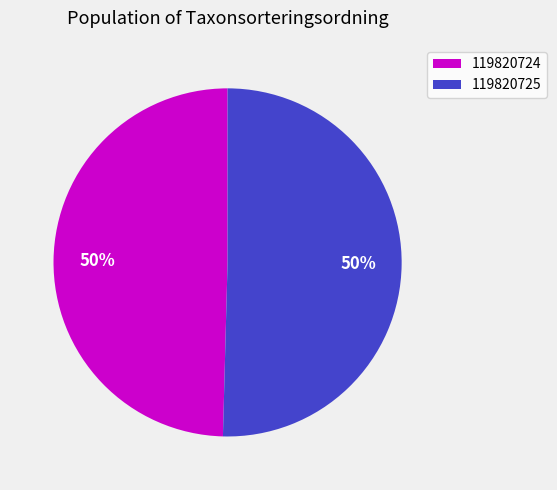

True or false: 119820724 accounts for 63% of the total.

False